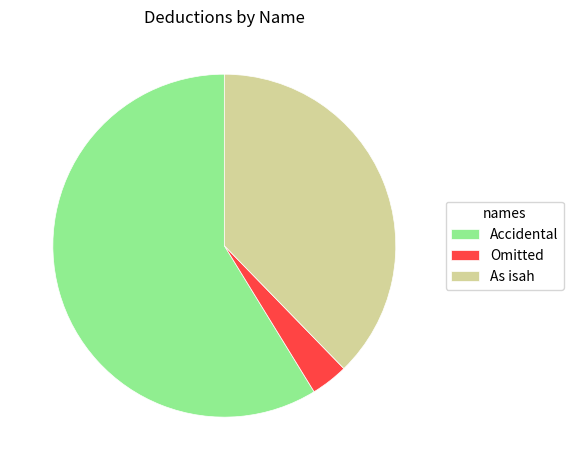

Which has a higher value, Omitted or As isah?

As isah